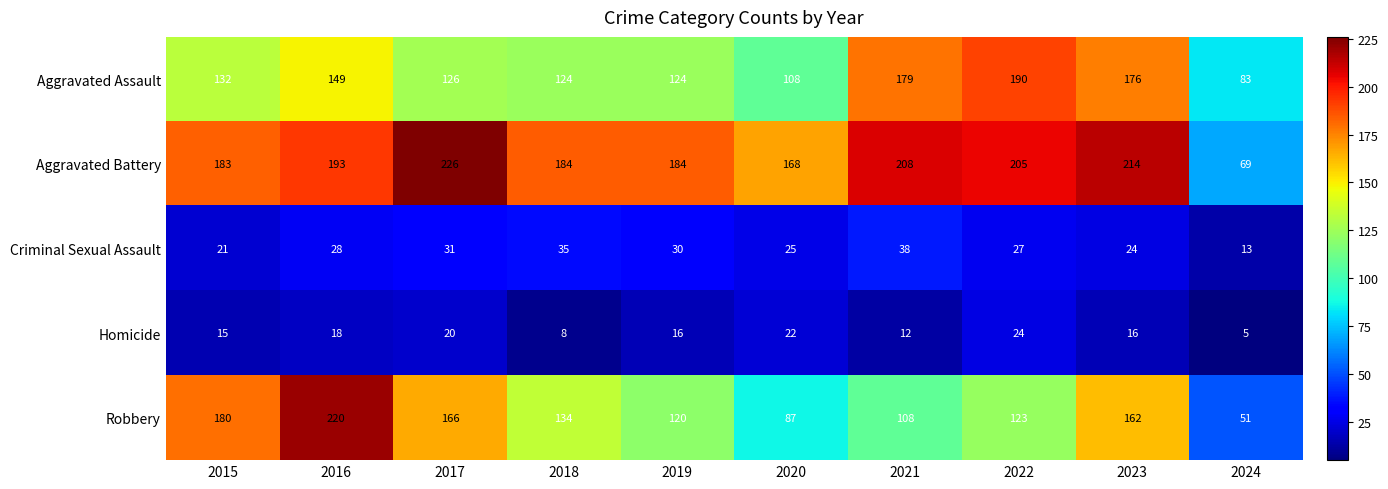

What is the difference between the Homicide values at 2024 and 2023?

11